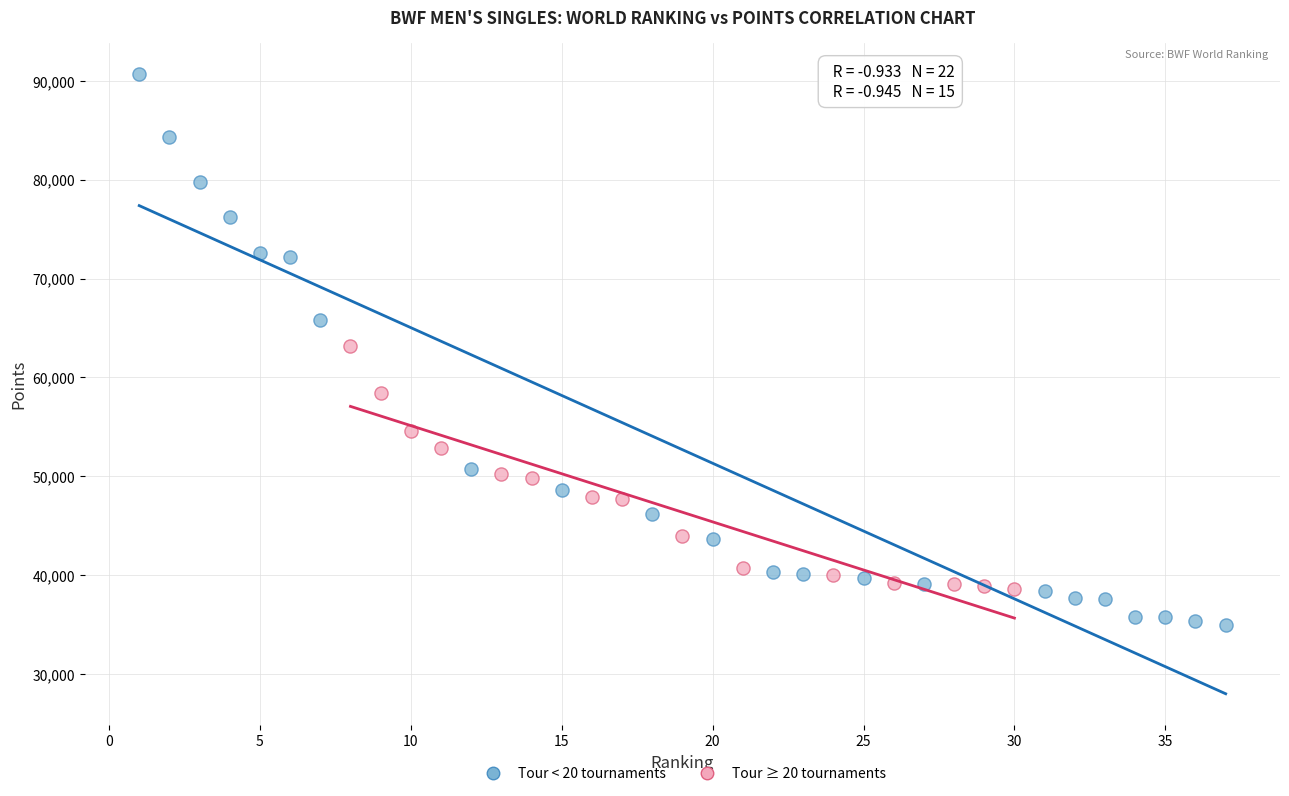

Which series has the largest Y range (max minus min)?

Tour < 20 tournaments